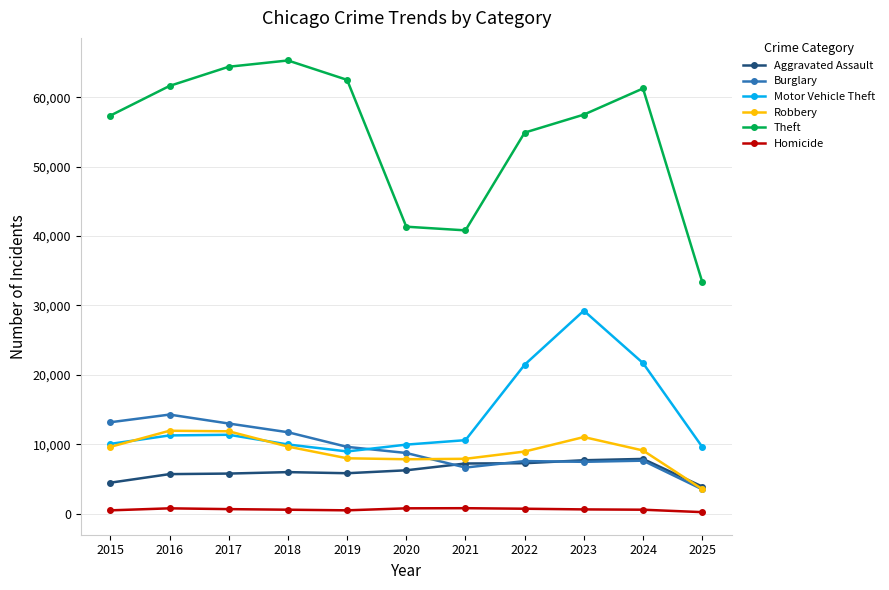

Is it true that Aggravated Assault equals 5713 at 2016?

True